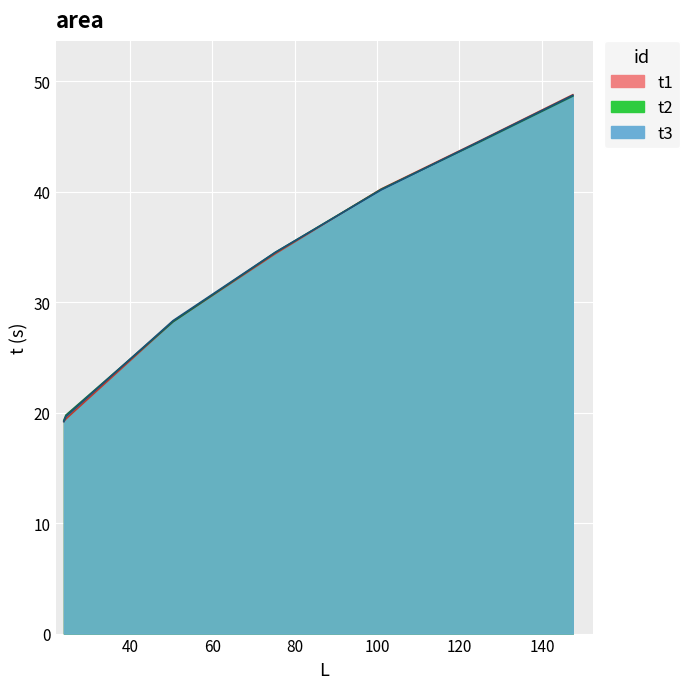

Which series ends up on top after the final intersection of t3 and t2?

t3